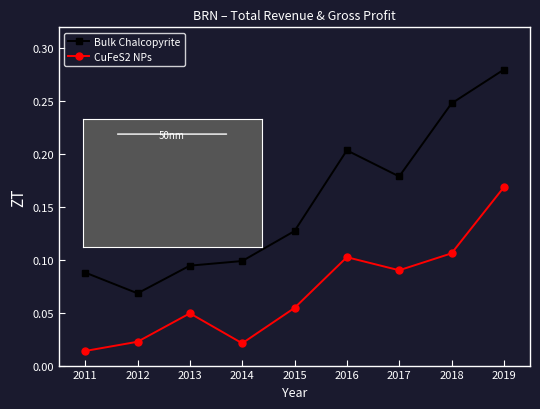

At which label is CuFeS2 NPs closest to 0?

2011